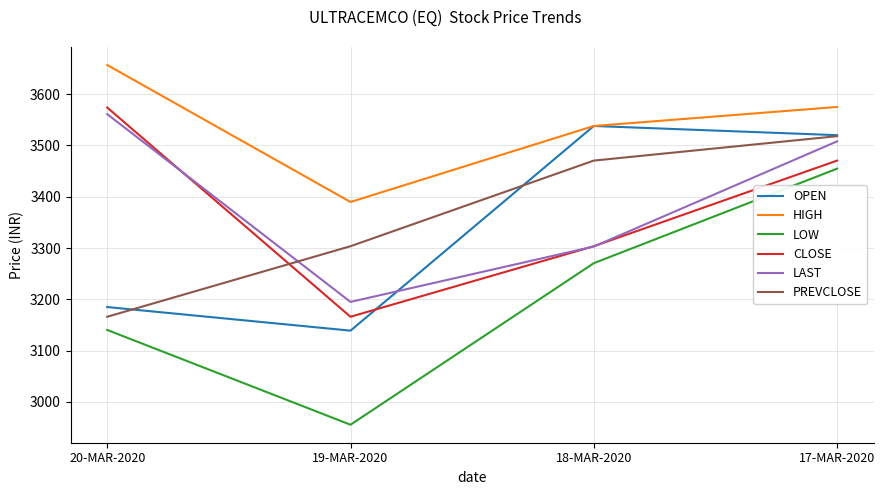

What is the sum of the CLOSE values at 20-MAR-2020 and 18-MAR-2020?

6877.4